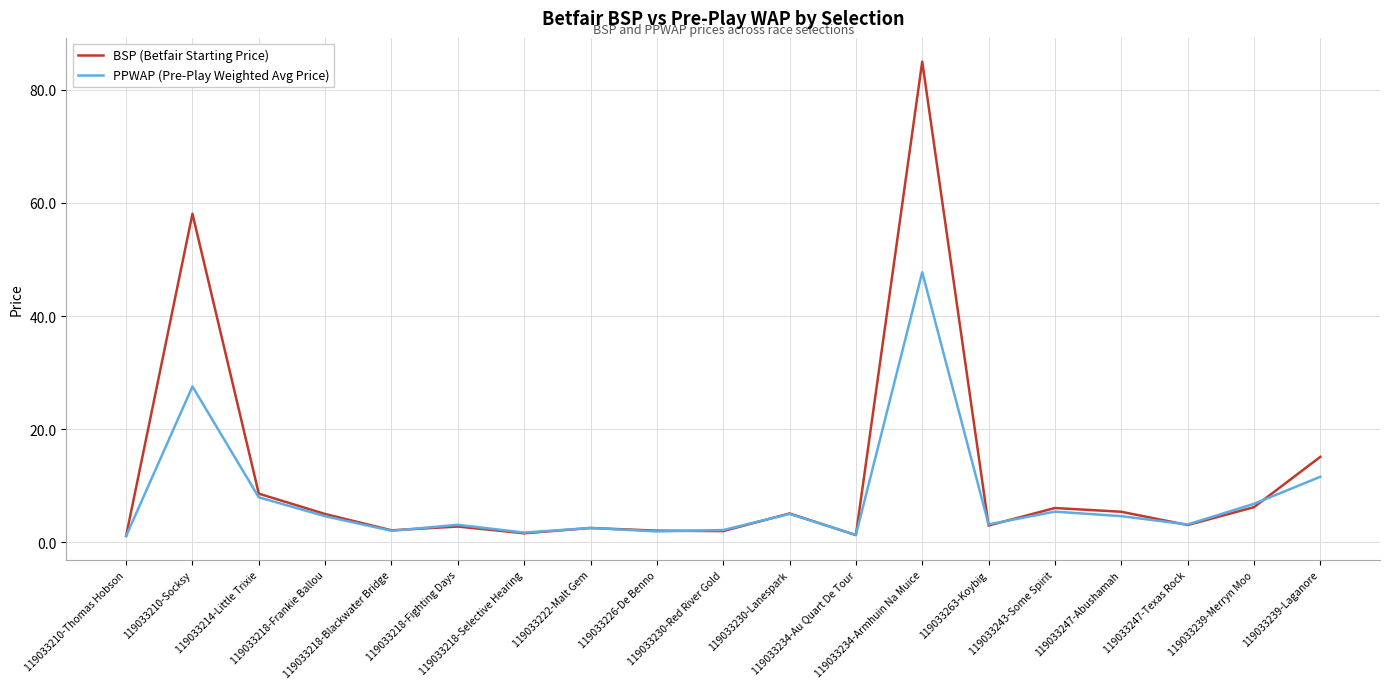

Is this an area chart (filled region under the line)?

No